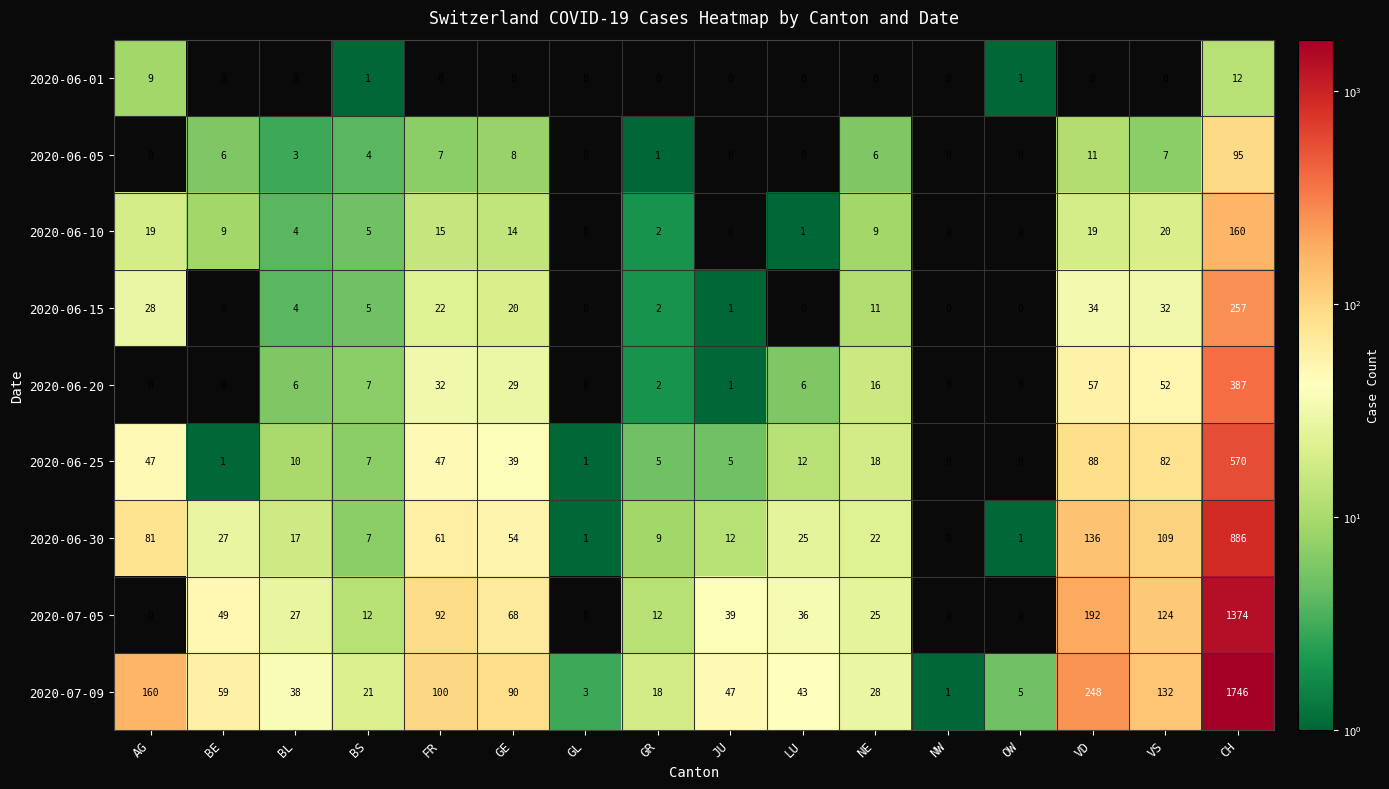

Which category has the highest value in the 2020-06-15 series?

CH